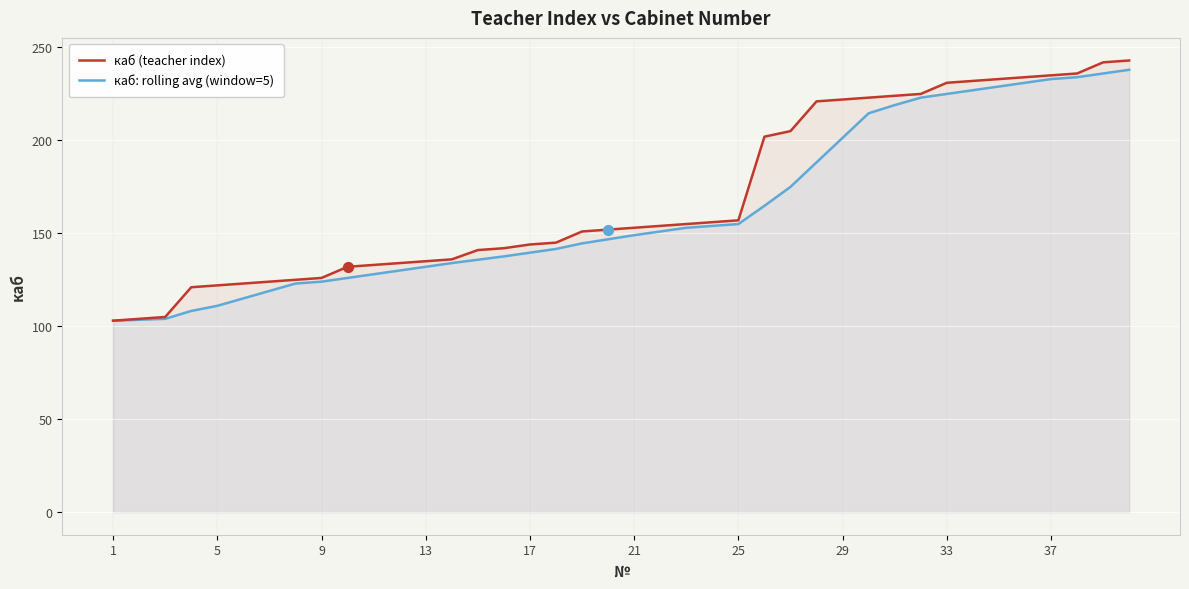

At how many categories does at least one series exceed 239?

2